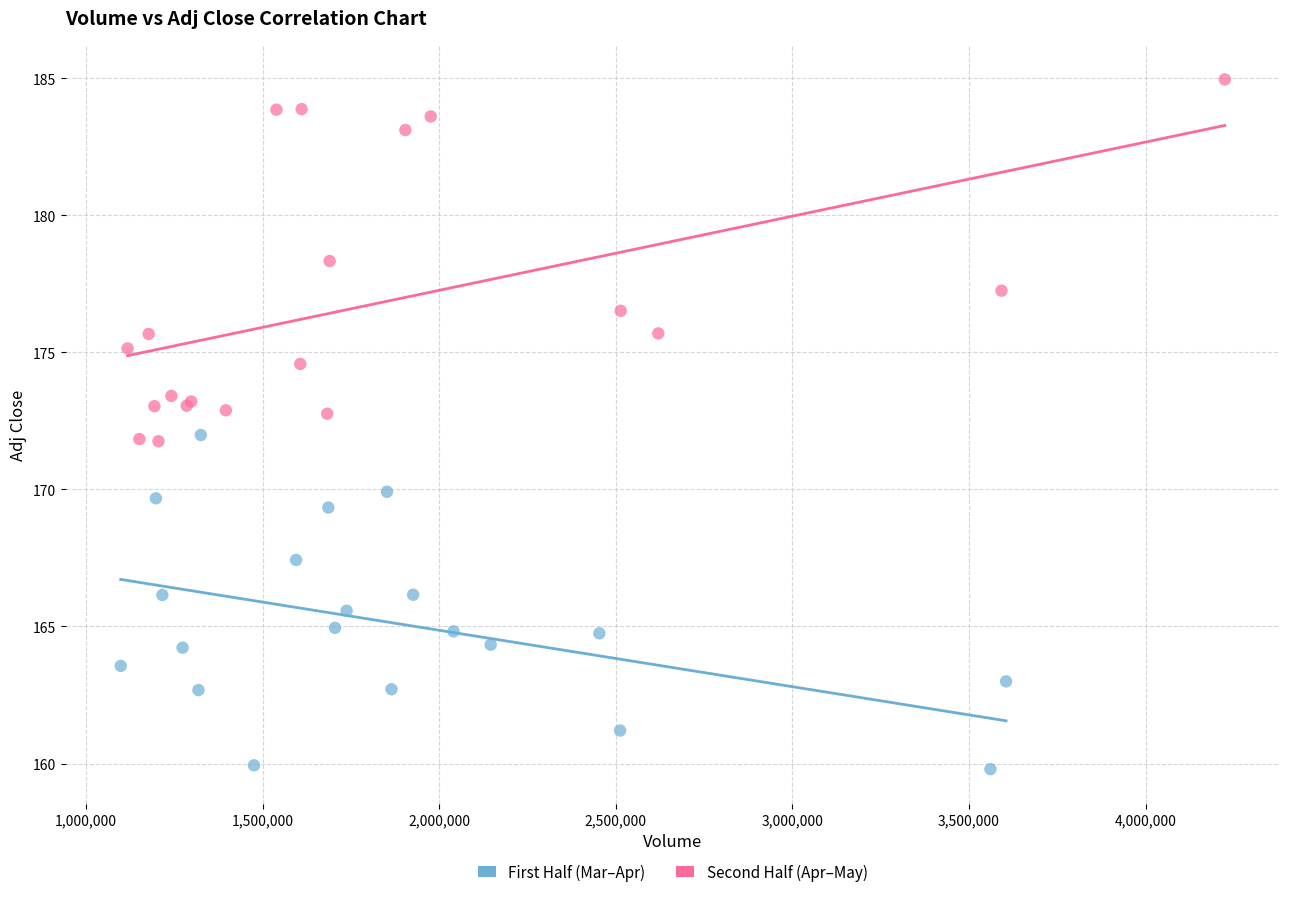

What are all the series names shown in the legend?

First Half (Mar–Apr), Second Half (Apr–May)